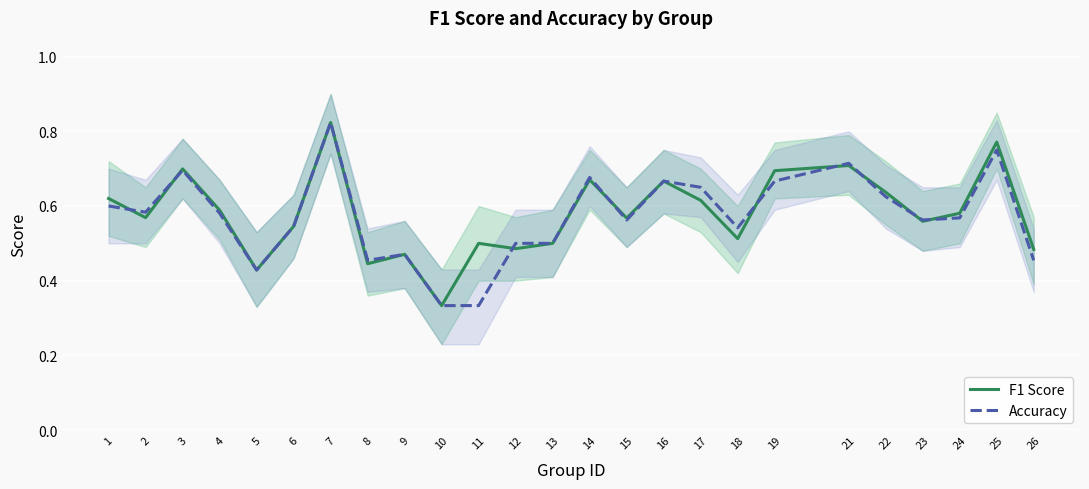

At 19, list the series in order from smallest to largest.

Accuracy, F1 Score